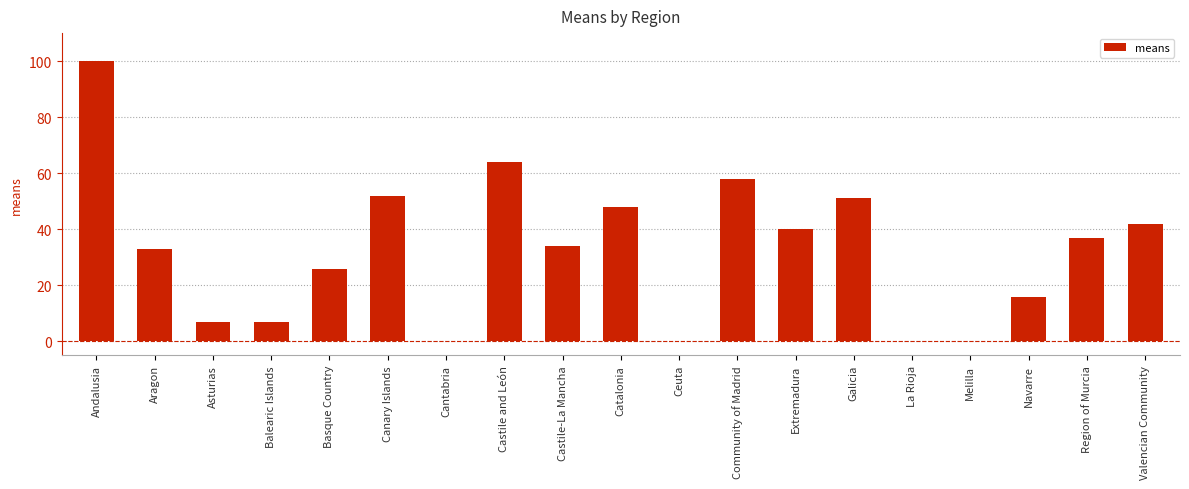

What is the maximum value shown in the chart?

100